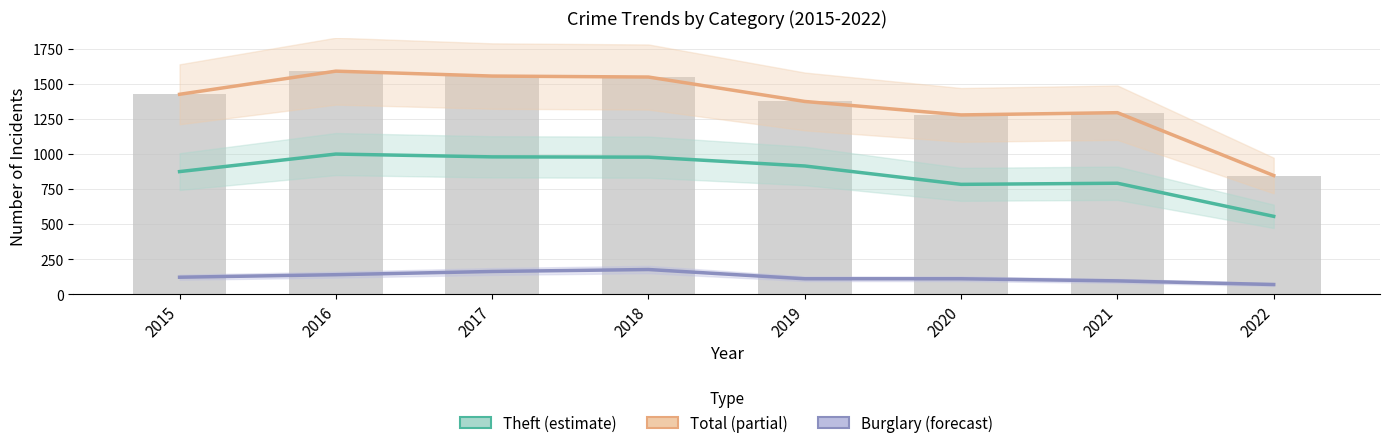

True or false: Burglary has a value of 95 at 2021.

True